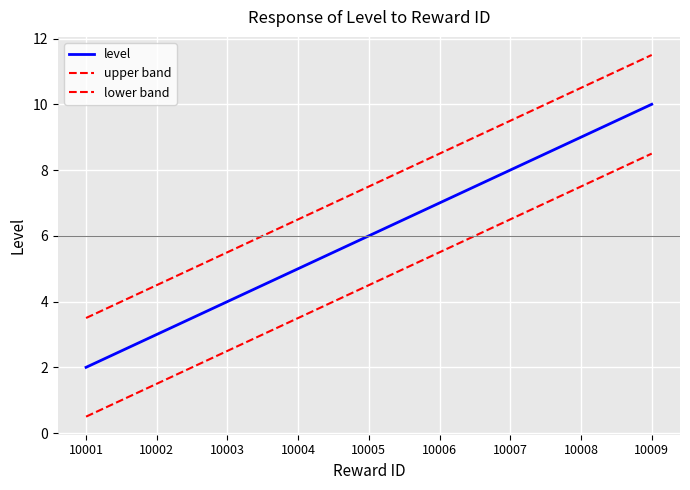

How many lines are shown in the chart?

3